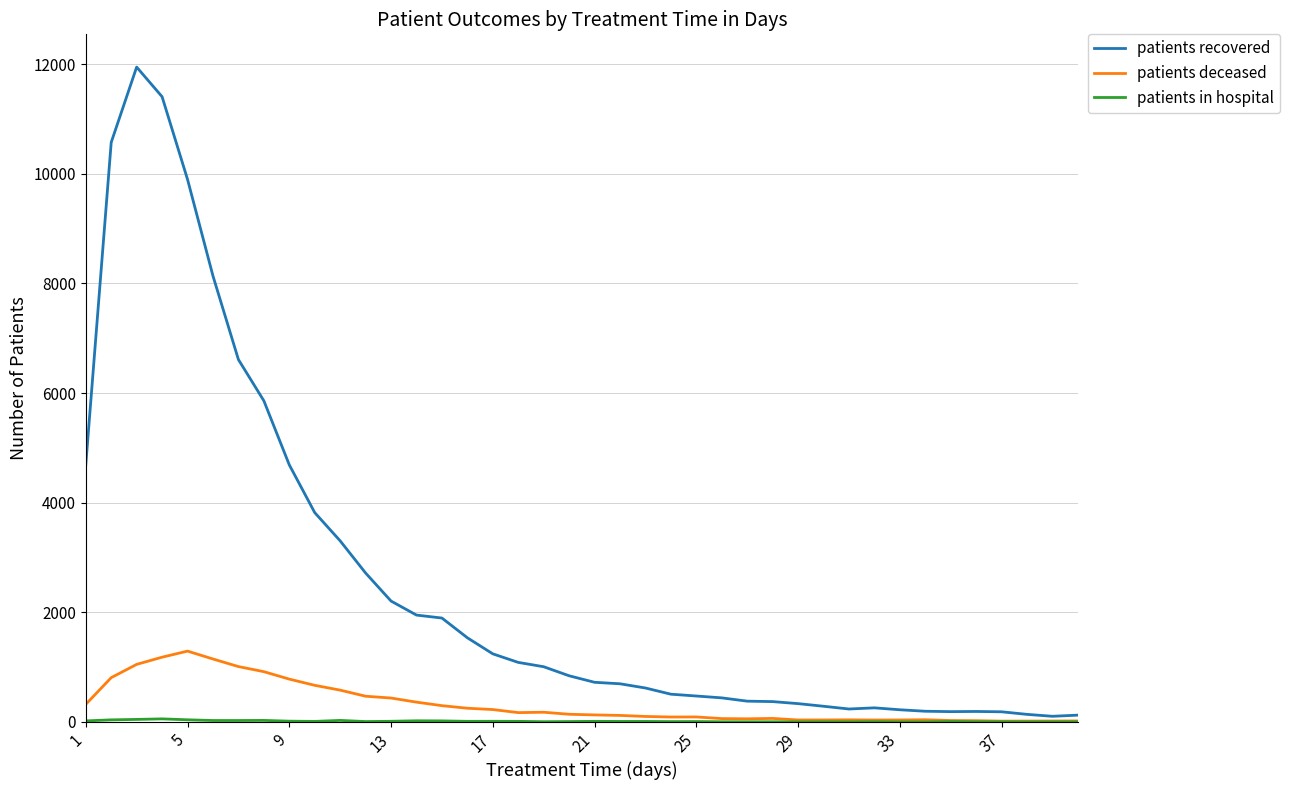

Which series has the largest total across all categories?

patients recovered